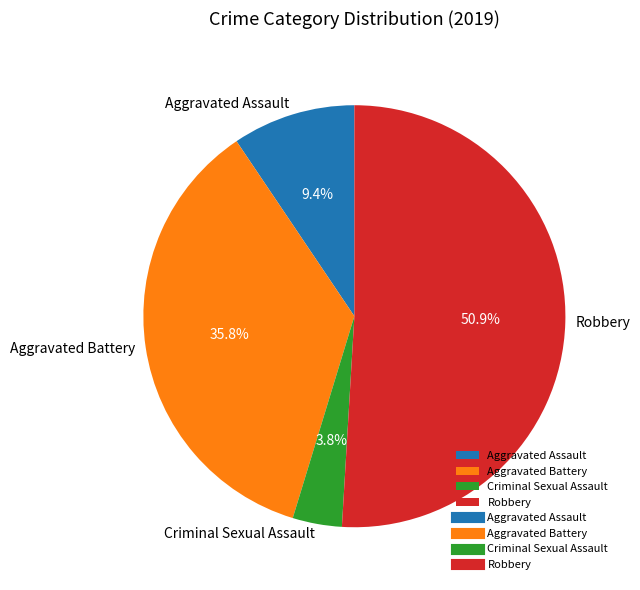

Which category has the smallest portion of the pie?

Criminal Sexual Assault